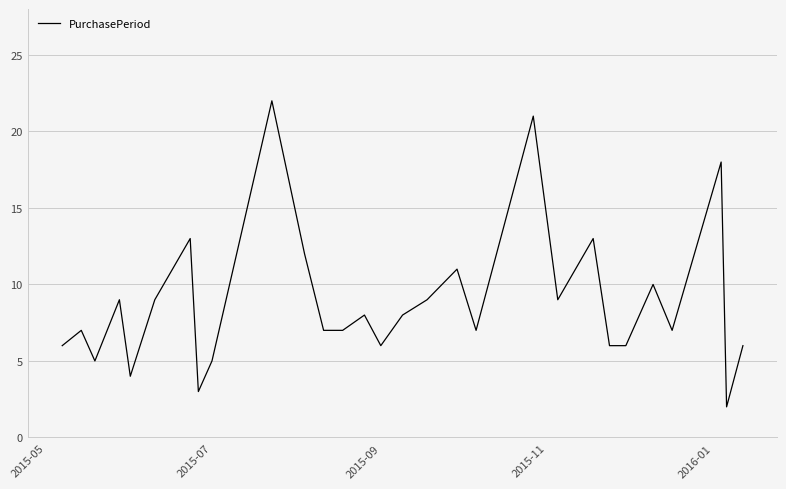

What is the maximum value shown in the chart?

22